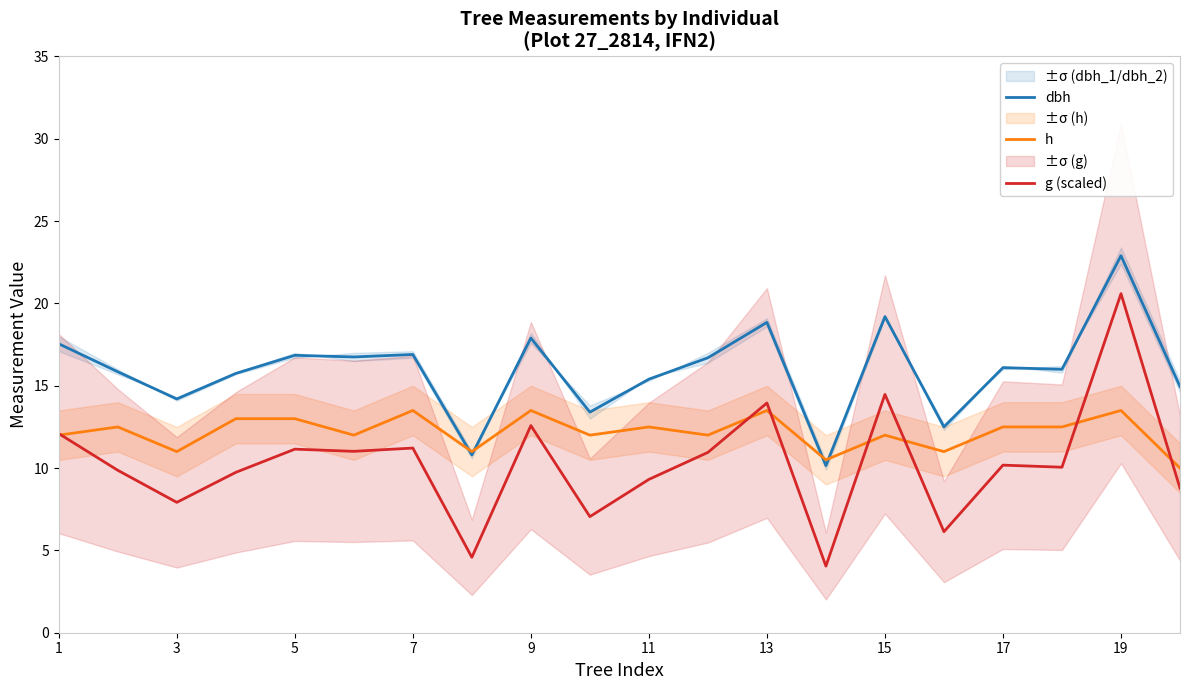

What is the difference between the second highest and second lowest values in the h series?

3.0